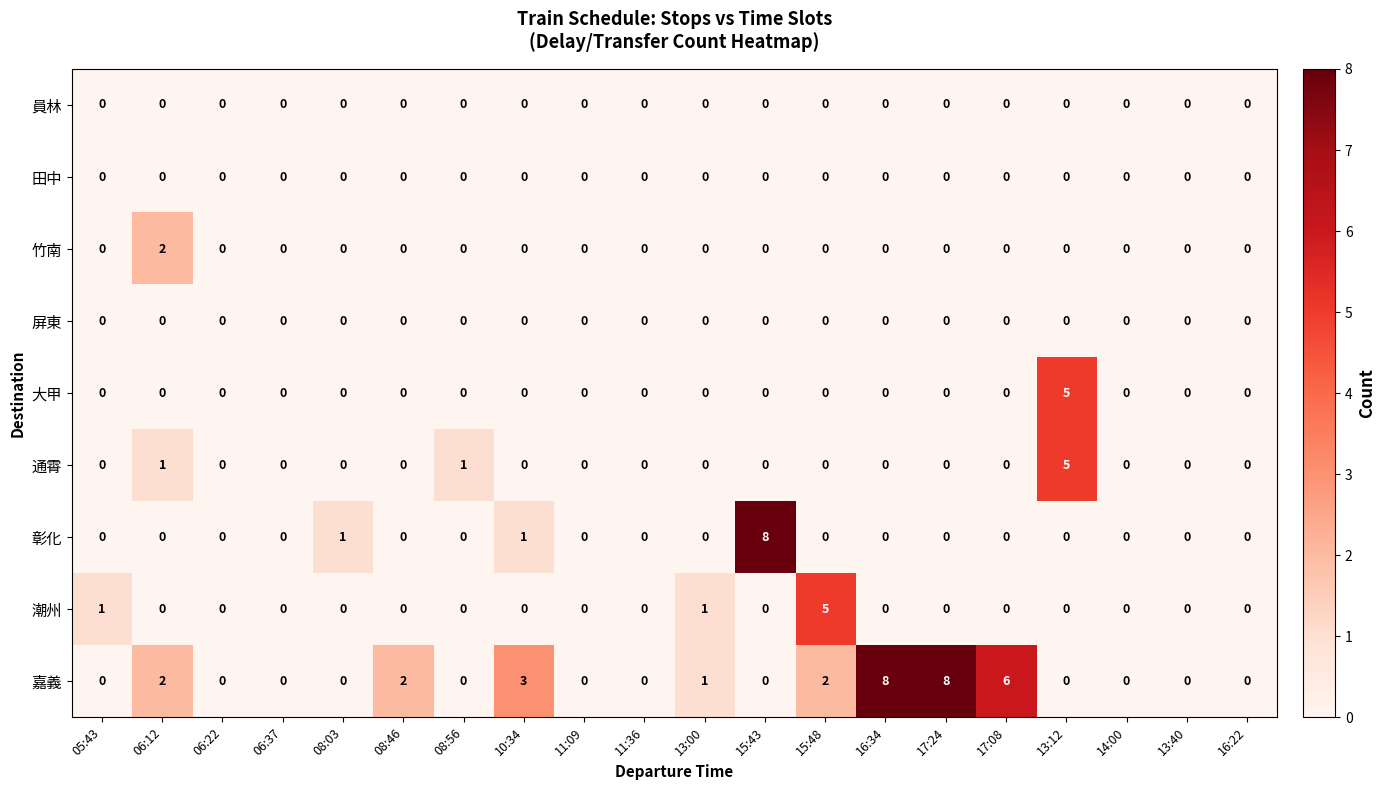

True or false: 彰化 has a value of 0 at 06:12.

True